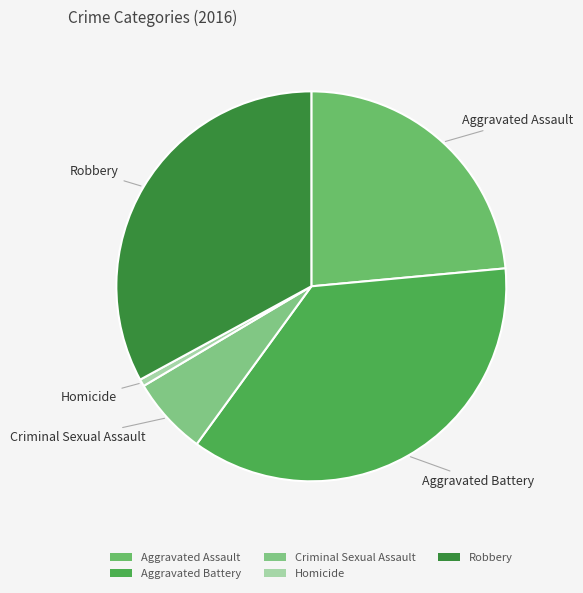

True or false: Homicide accounts for 1% of the total.

True